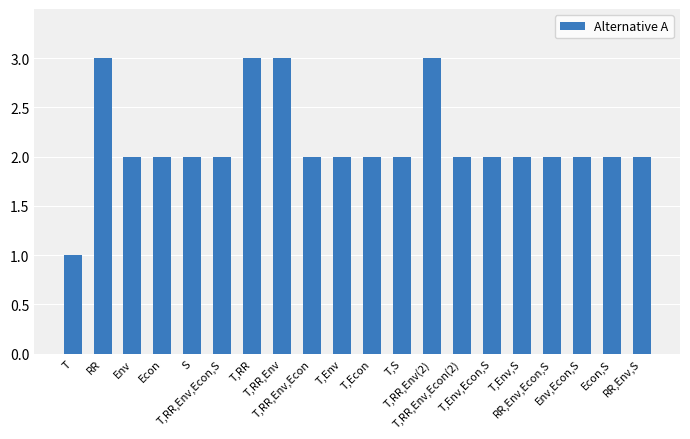

What is the sum of all values?

43